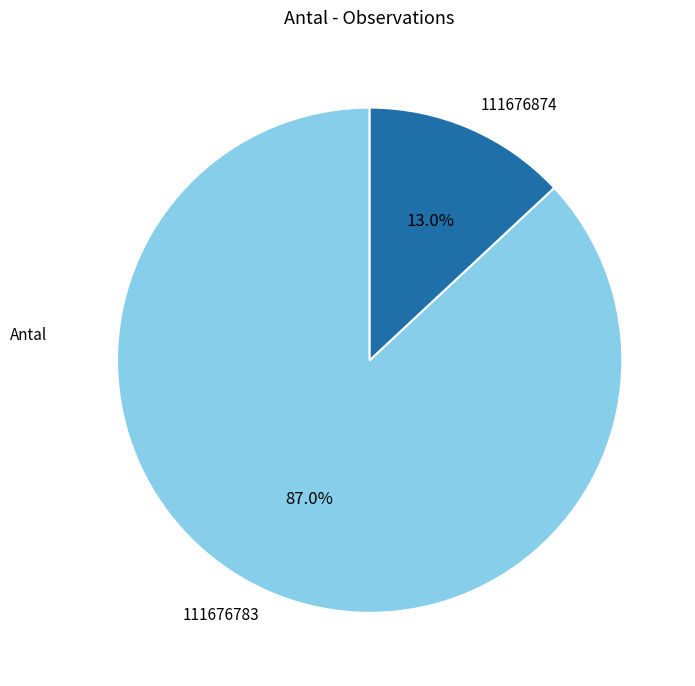

What percentage is the 111676783 slice, to the nearest percent?

87%